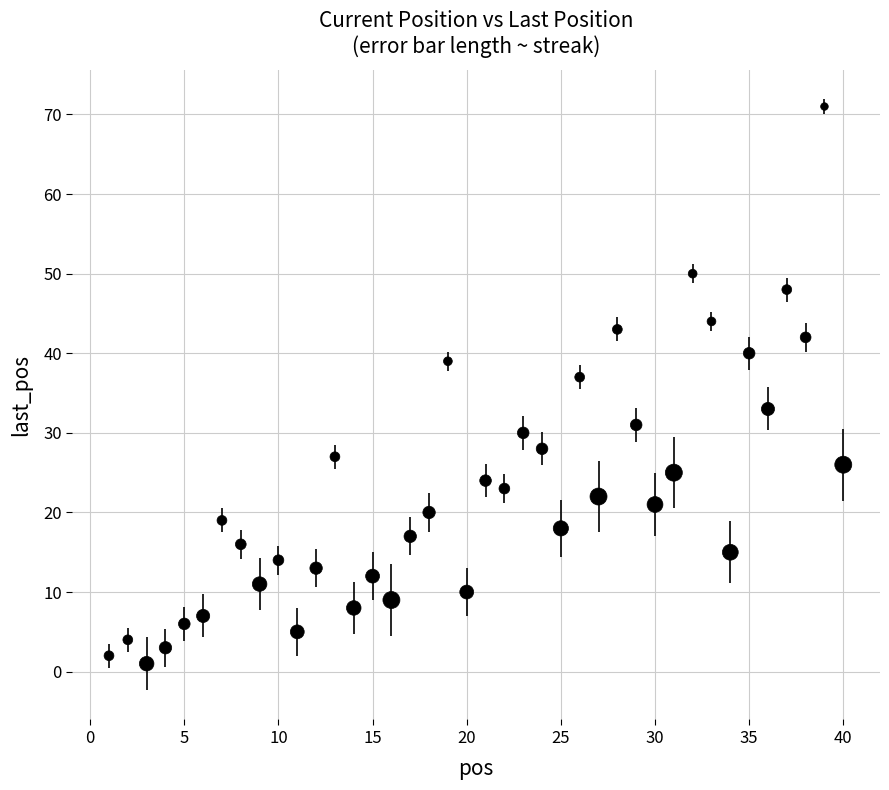

What is the range of Y values (max minus min)?

70